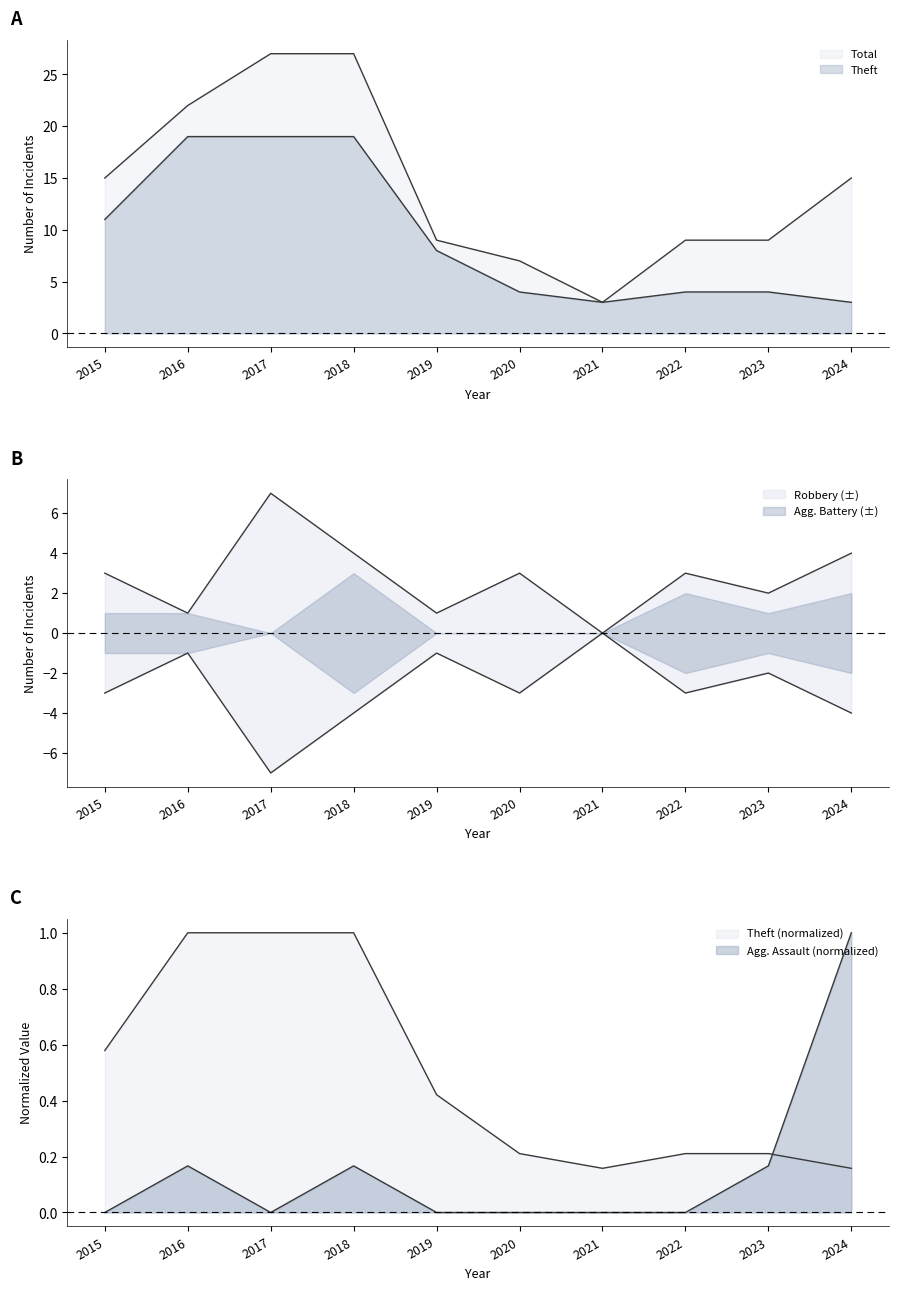

True or false: Theft and Total intersect in this chart.

False